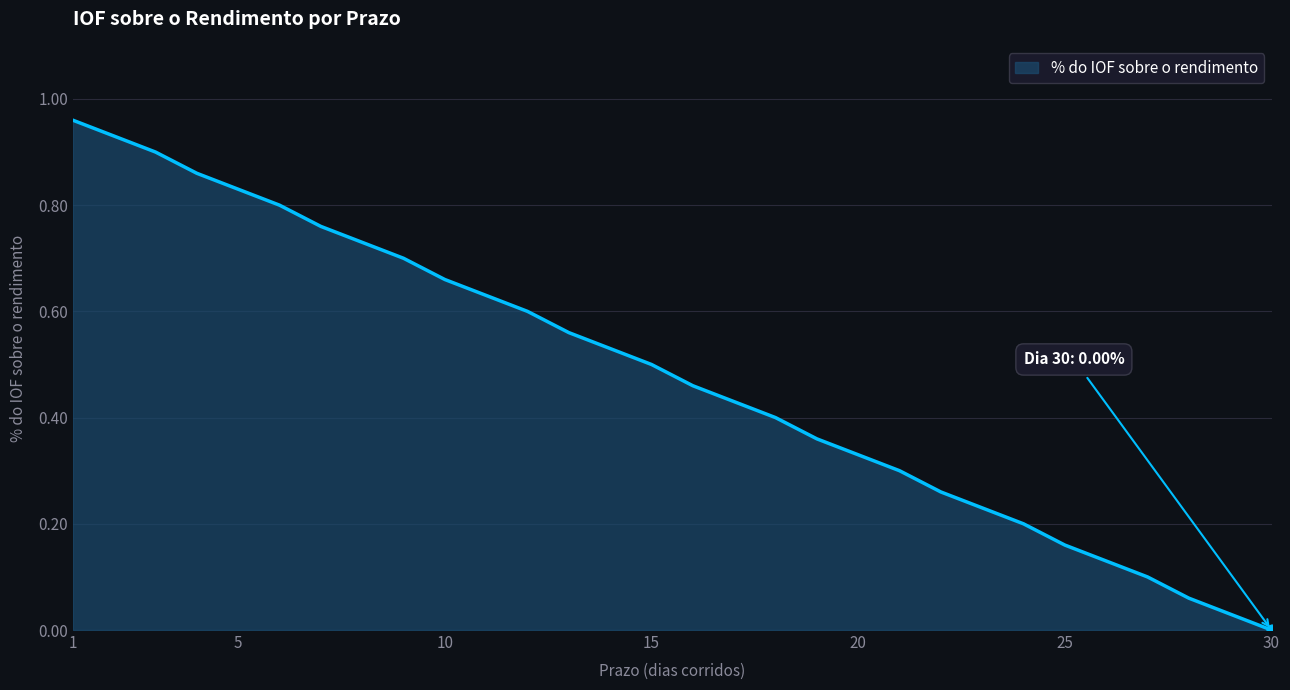

Is this an area chart (filled region under the line)?

Yes